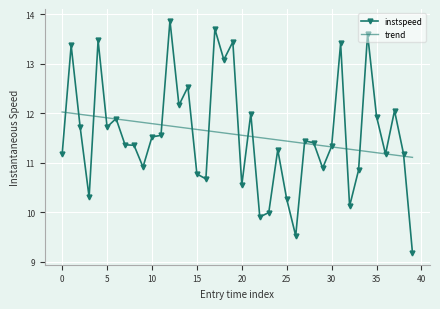

What is the minimum value shown in the chart?

9.2